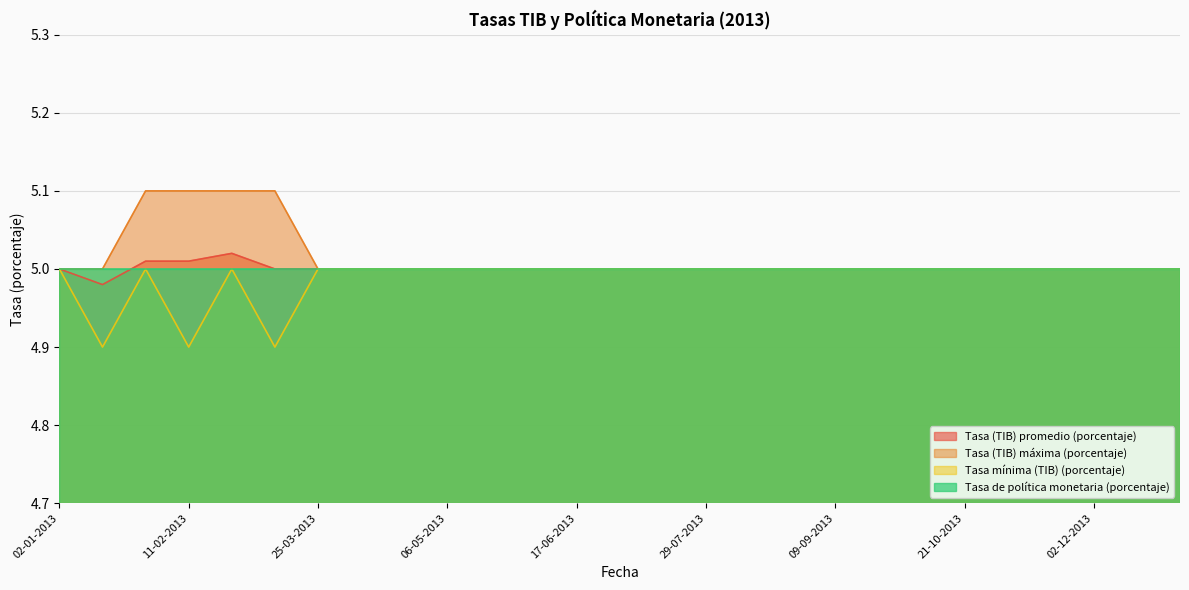

True or false: Tasa (TIB) promedio (porcentaje) and Tasa mínima (TIB) (porcentaje) cross at least once.

False